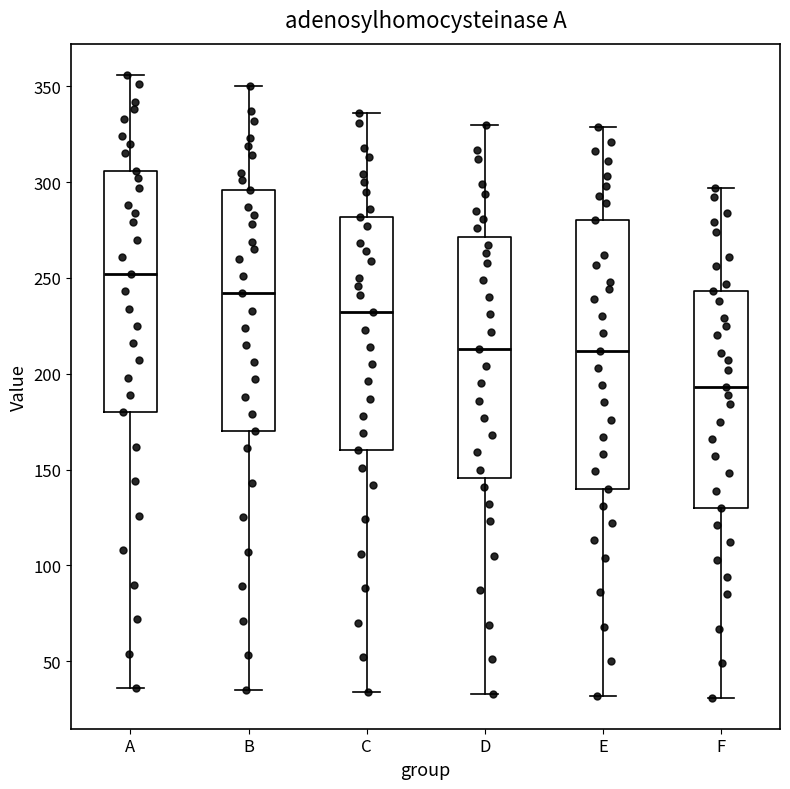

Reading left to right, read every box against the y-axis: the position of its median line, the range the box covers, and the ends of its whiskers. The values are not printed on the chart, so give them approximately, as read against the axis.

A: median 250, box 180 to 305, whiskers 35 to 355
B: median 240, box 170 to 295, whiskers 35 to 350
C: median 230, box 160 to 280, whiskers 35 to 335
D: median 215, box 145 to 270, whiskers 35 to 330
E: median 210, box 140 to 280, whiskers 30 to 330
F: median 195, box 130 to 245, whiskers 30 to 295